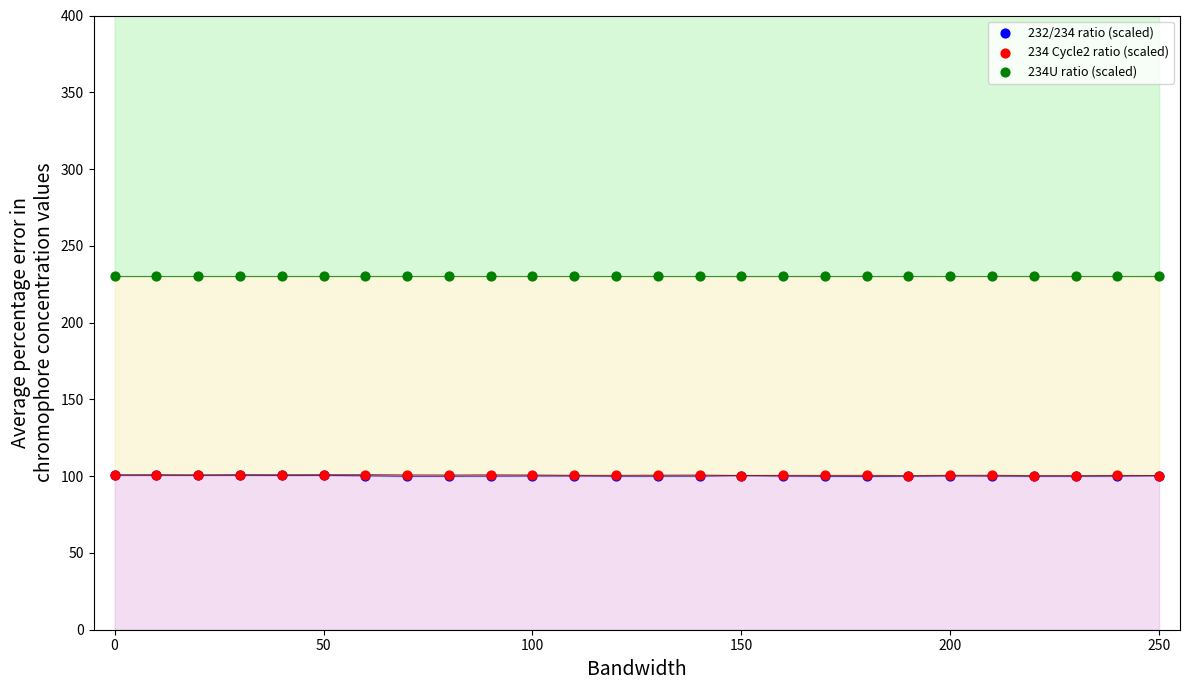

Which series reaches the maximum Y coordinate?

234U ratio (scaled)